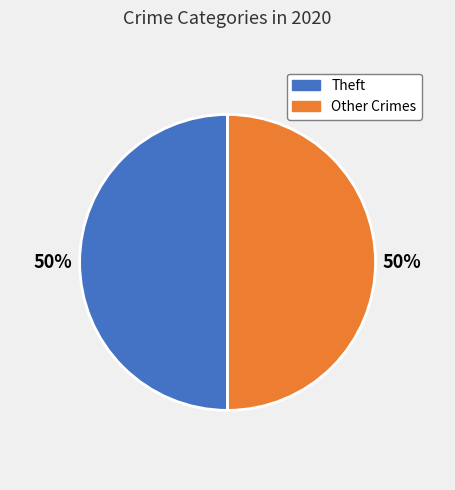

How many slices are in this pie chart?

2